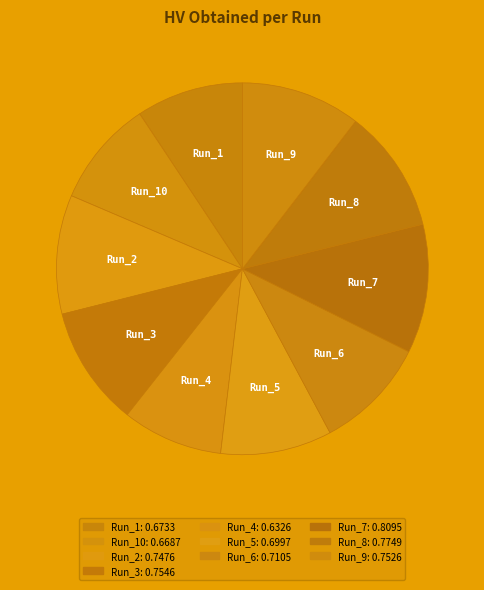

To the nearest percent, what is the difference between the largest and smallest slice percentages?

2%